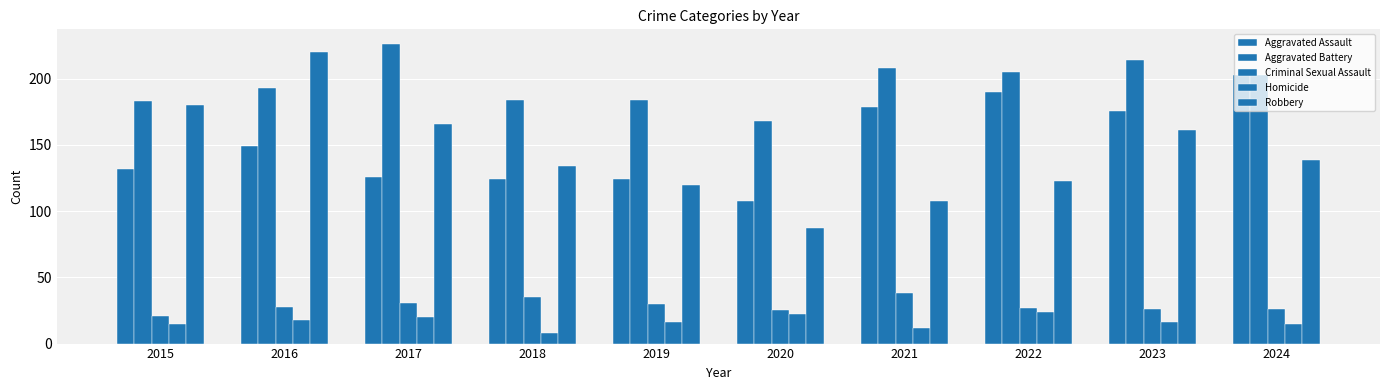

How many groups of bars are there?

10